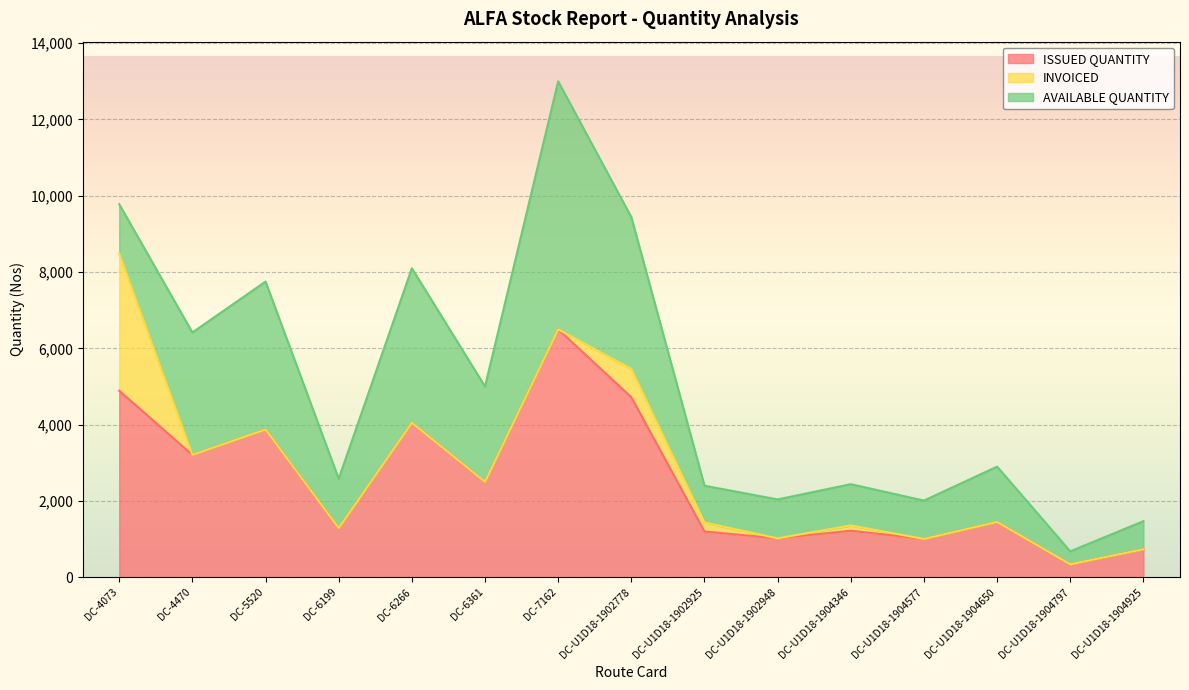

Reading left to right, transcribe all the data shown in this chart.

ISSUED QUANTITY: 4889	3208	3875	1290	4050	2500	6499	4720	1200	1020	1220	1005	1450	340	735
INVOICED: 3600	0	0	0	0	0	0	740	235	0	138	0	0	0	0
AVAILABLE QUANTITY: 1289	3208	3875	1290	4050	2500	6499	3980	965	1020	1082	1005	1450	340	735